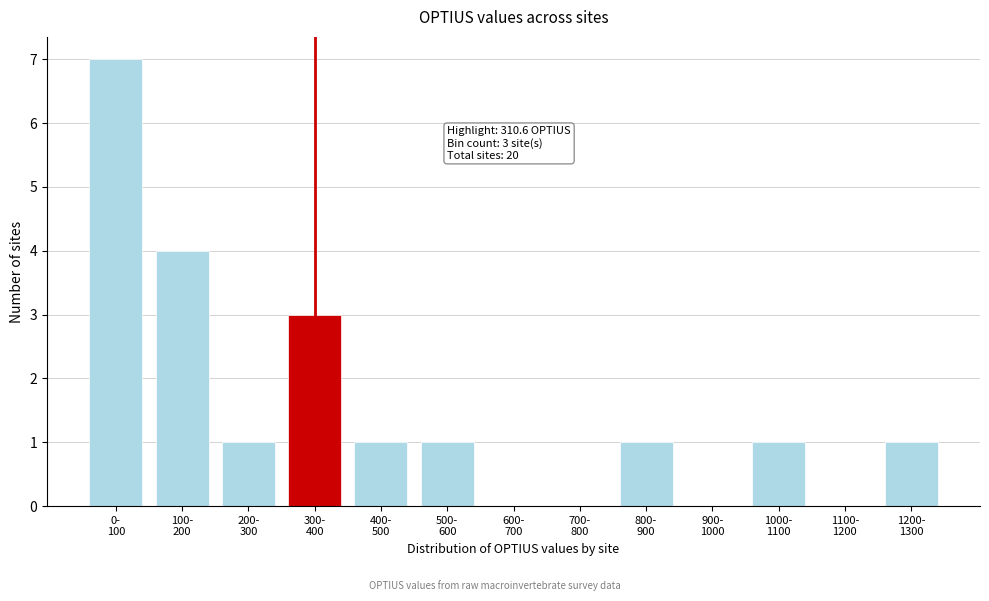

What is the sum of all values?

20